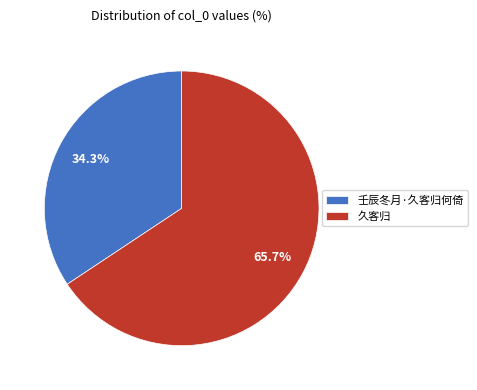

Which slice represents more than half of the pie?

久客归